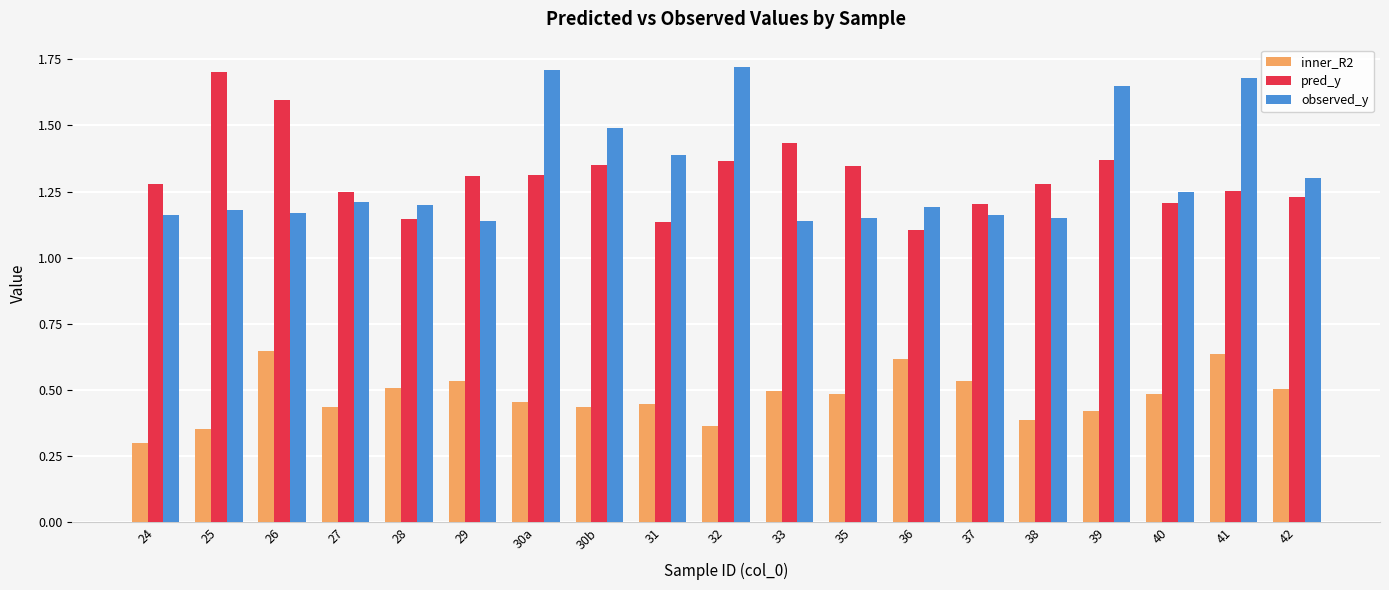

How many inner_R2 values are between 0 and 1?

19